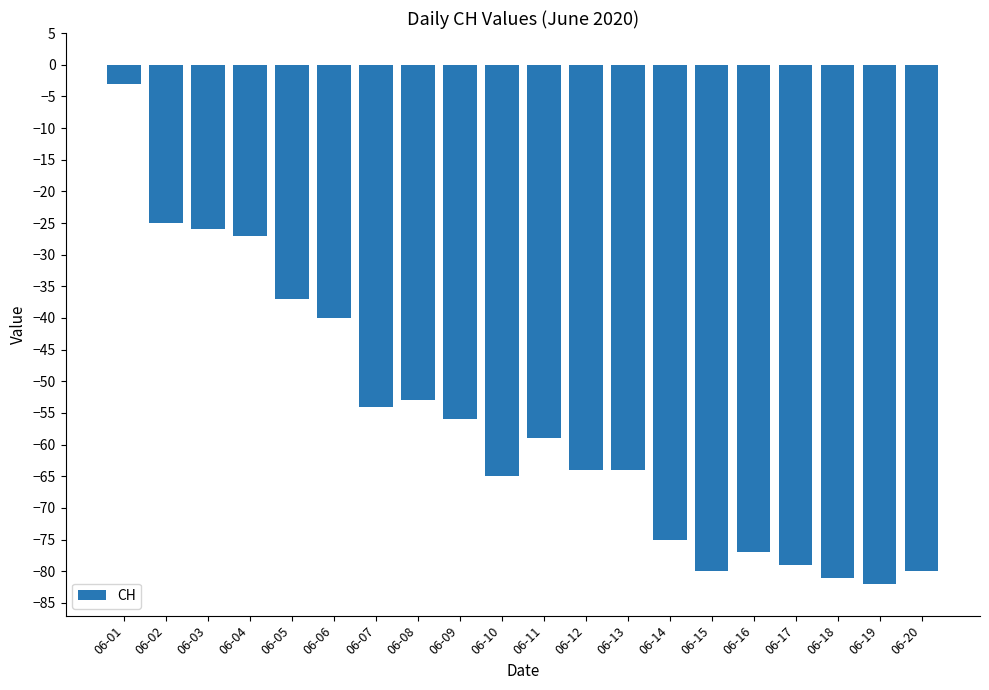

What value does the data have at 06-11, to the nearest 10?

-60